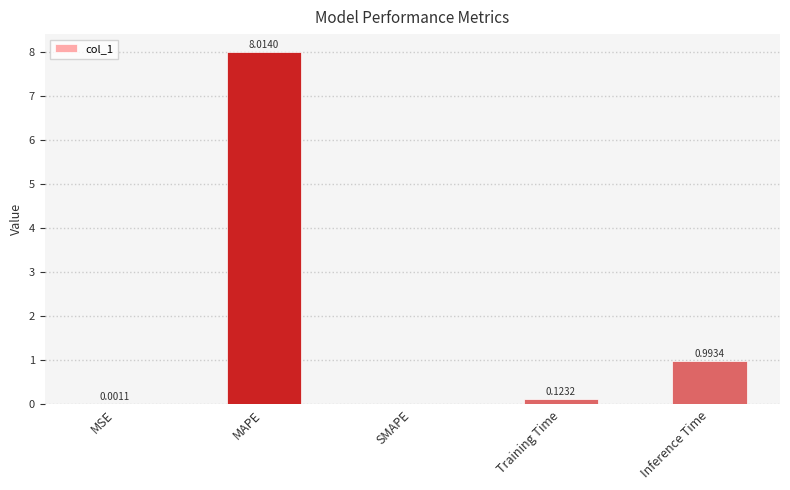

What is the maximum value shown in the chart?

8.0